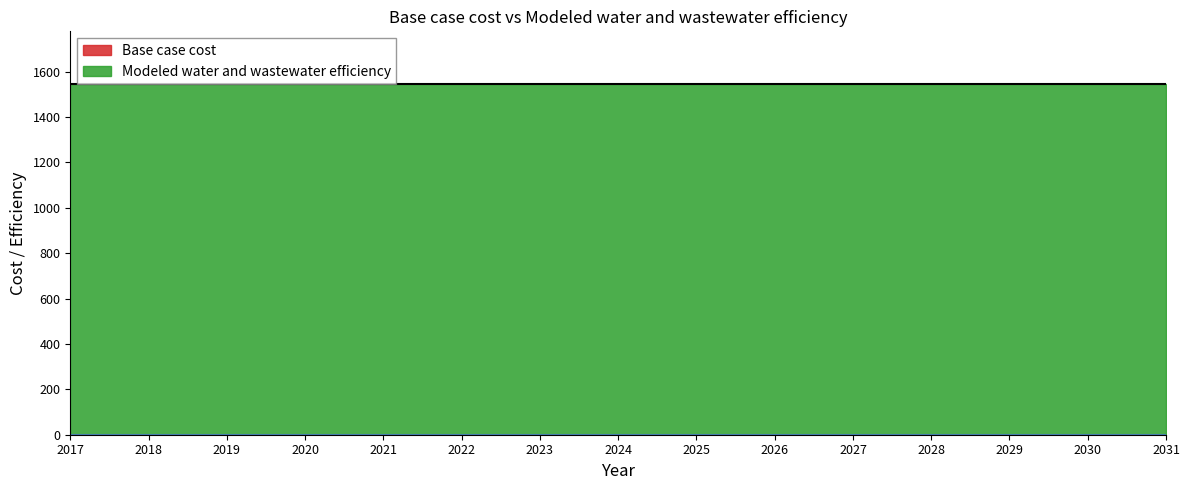

Which has a higher value, 2017 or 2024?

2017